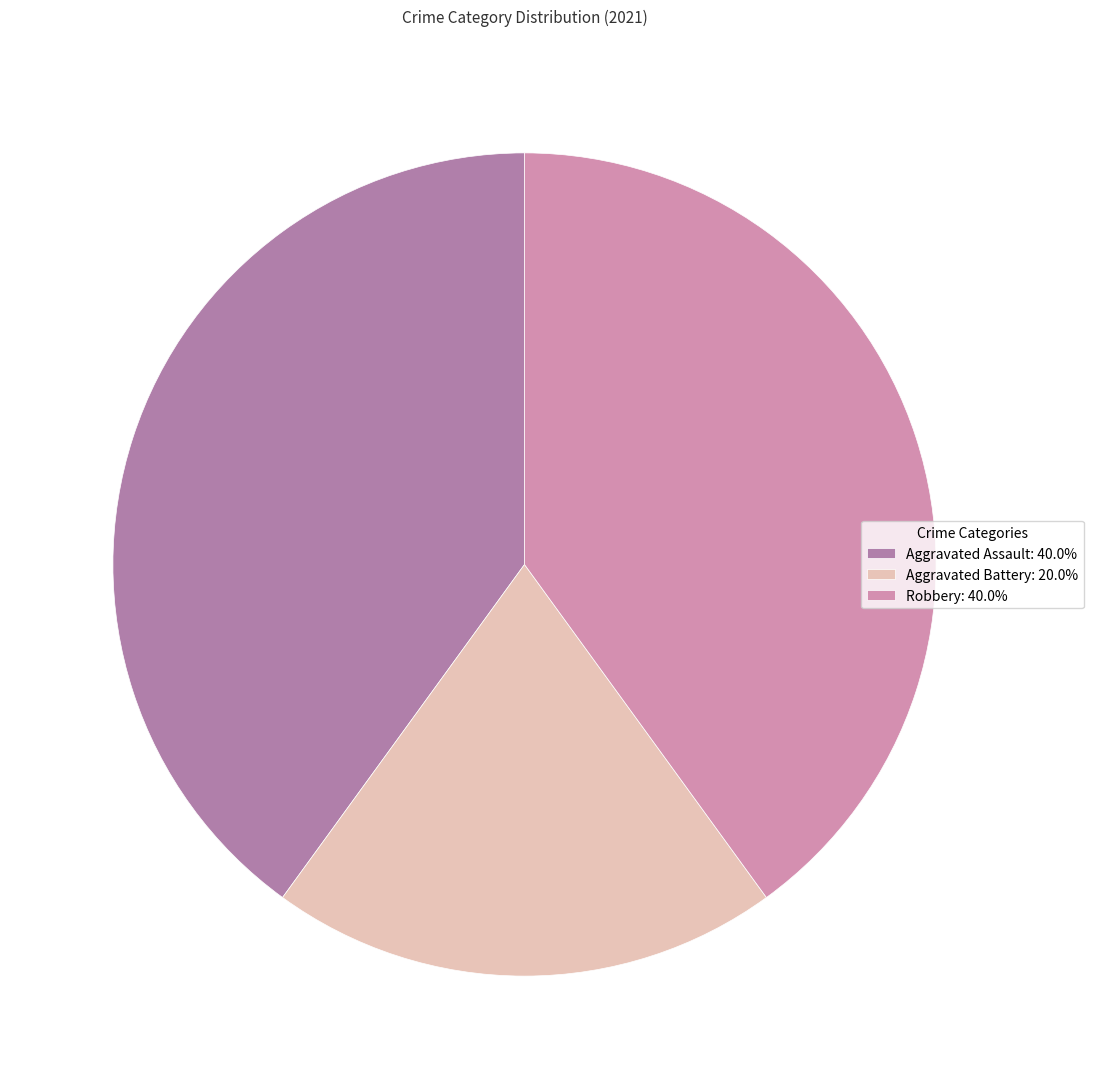

Is Aggravated Assault the majority of the pie?

No